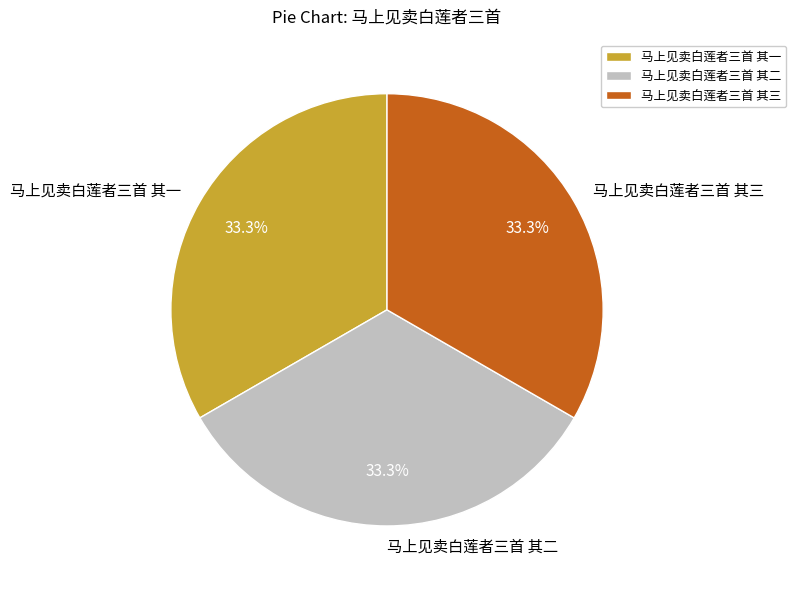

To the nearest percent, what portion does 马上见卖白莲者三首 其二 represent?

33%